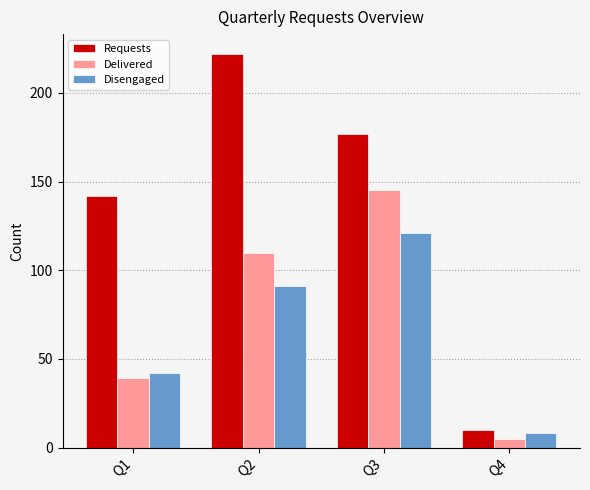

What is the difference between the maximum and minimum values in the Disengaged series?

113